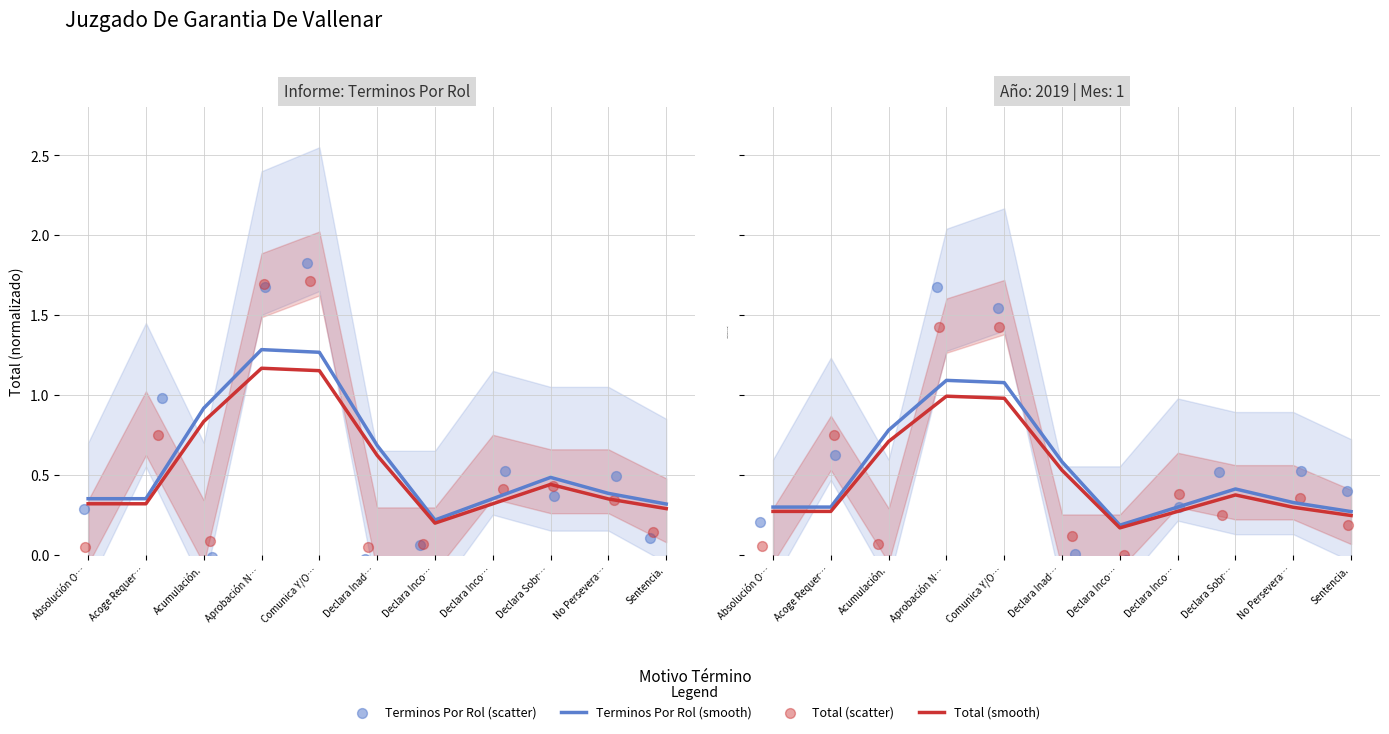

Which series has the largest Y range (max minus min)?

Terminos Por Rol (scatter)